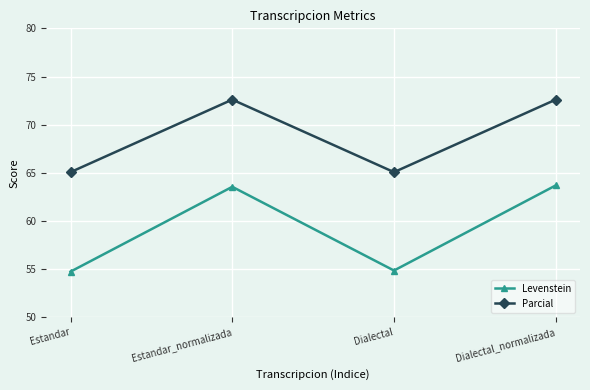

How many values in the Parcial series exceed 72?

2